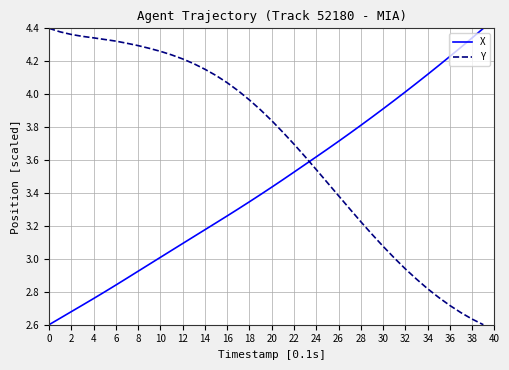

How many times do Y and X cross each other?

1